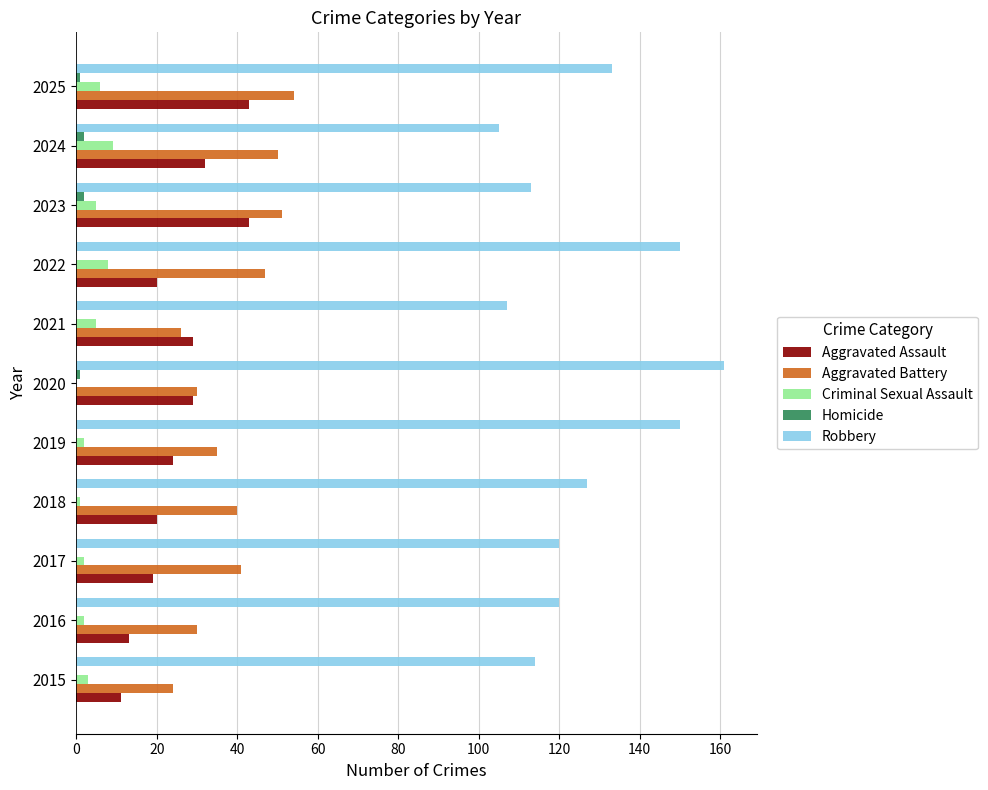

What is the highest value of the Robbery series?

161